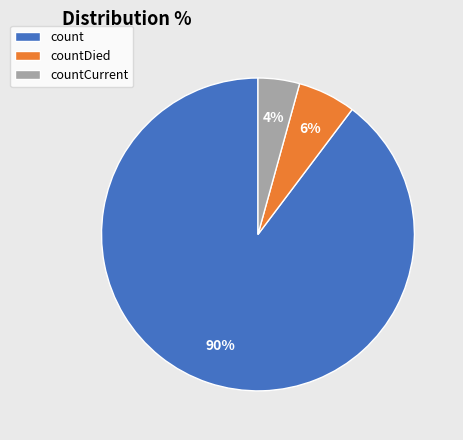

What percentage is the count slice, to the nearest percent?

90%